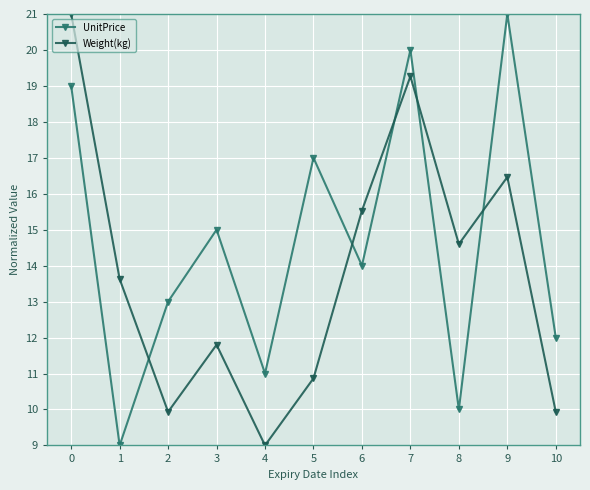

What is the spread (max minus min) of values at 10?

2.1